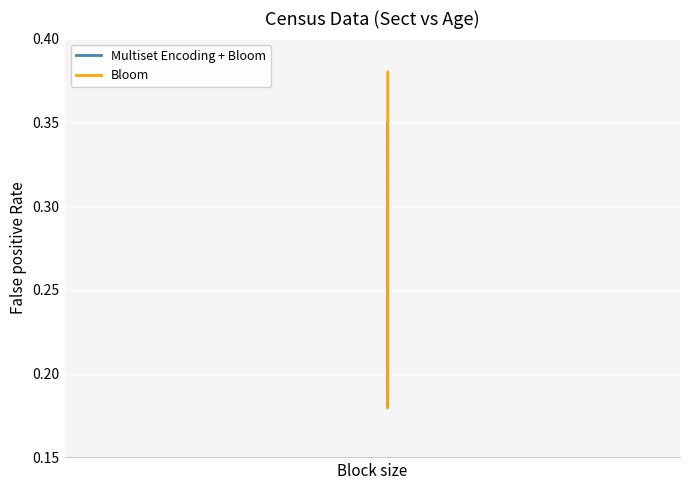

Which series has the largest range (max minus min)?

Bloom